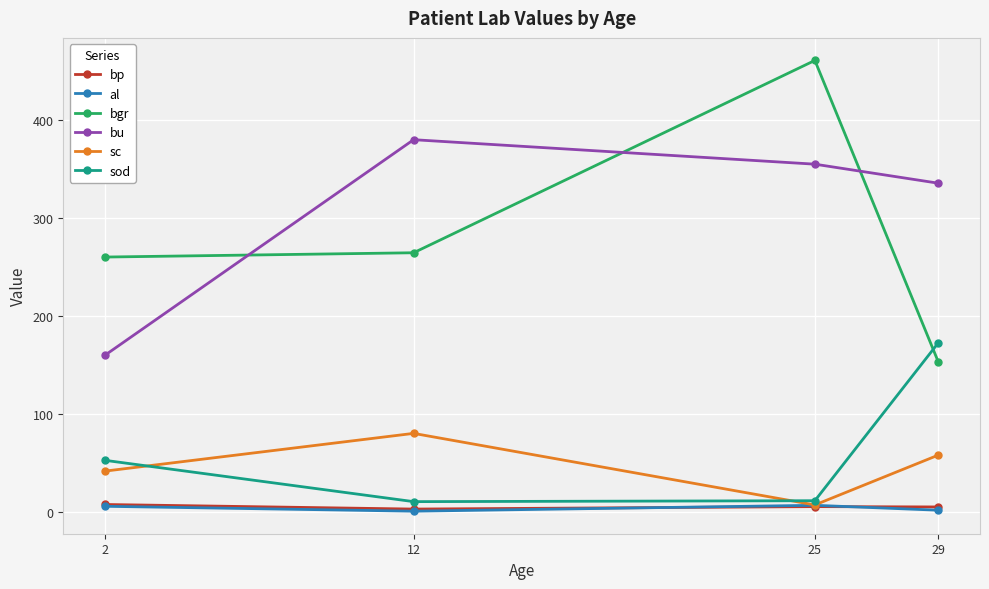

Is it true that bgr equals 156.9 at 25?

False